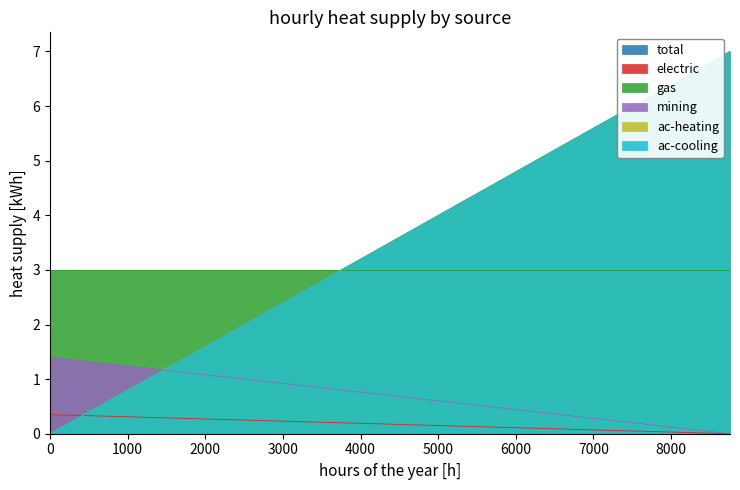

True or false: total and gas cross at least once.

False